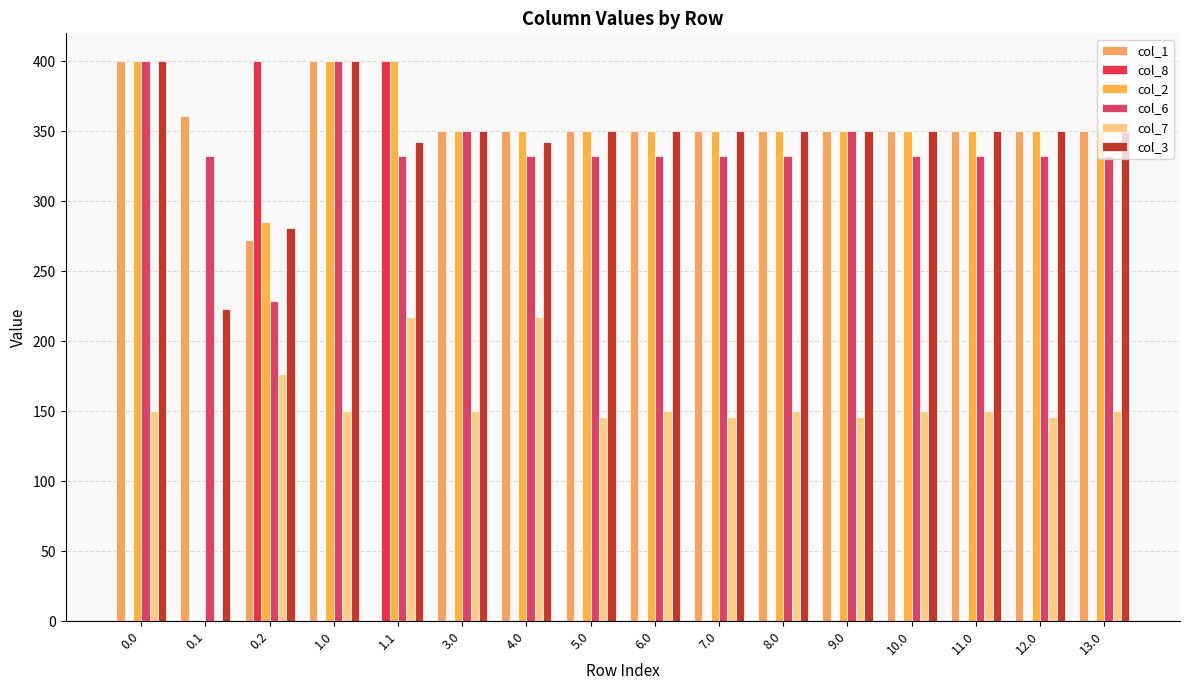

Reading left to right, transcribe all the data shown in this chart.

col_1: 400.0	361.1	272.7	400.0	0.0	350.0	350.0	350.0	350.0	350.0	350.0	350.0	350.0	350.0	350.0	350.0
col_8: 0.0	0.0	400.0	0.0	400.0	0.0	0.0	0.0	0.0	0.0	0.0	0.0	0.0	0.0	0.0	0.0
col_2: 400.0	0.0	285.5	400.0	400.0	350.0	350.0	350.0	350.0	350.0	350.0	350.0	350.0	350.0	350.0	350.0
col_6: 400.0	332.2	228.8	400.0	332.2	350.0	332.2	332.2	332.2	332.2	332.2	350.0	332.2	332.2	332.2	332.2
col_7: 150.1	0.0	176.6	150.1	217.1	150.1	217.1	146.1	150.1	146.1	150.1	146.1	150.1	150.1	146.1	150.1
col_3: 400.0	223.1	281.0	400.0	342.7	350.0	342.7	350.0	350.0	350.0	350.0	350.0	350.0	350.0	350.0	350.0